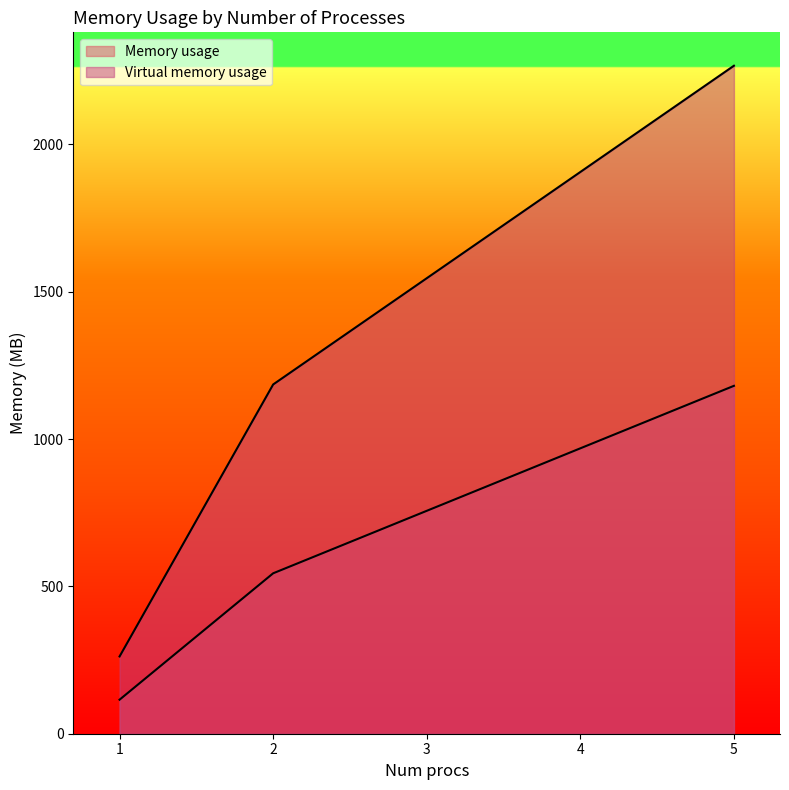

What is the average value of the Virtual memory usage series?

1433.3